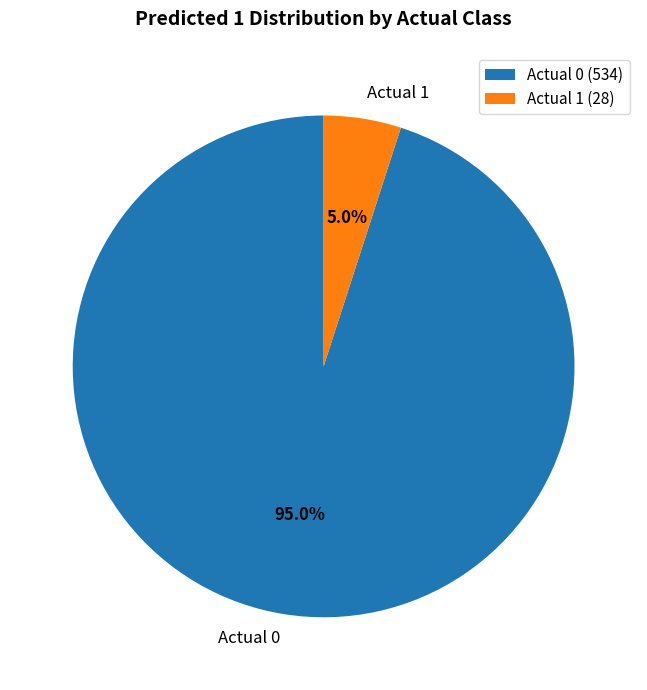

Which has a higher value, Actual 1 or Actual 0?

Actual 0